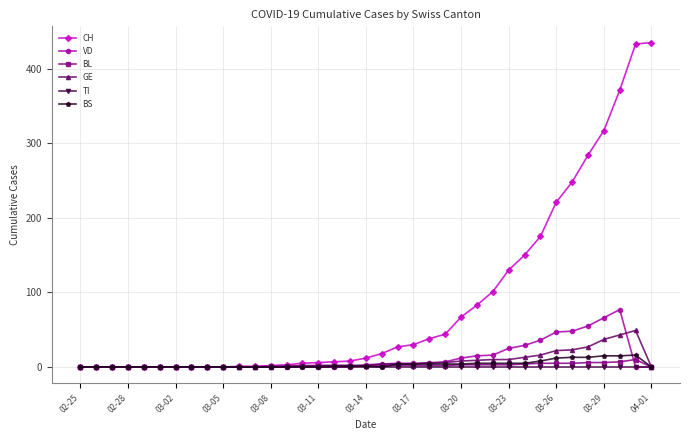

What is the value of the BL point at the 20th from the left?

2